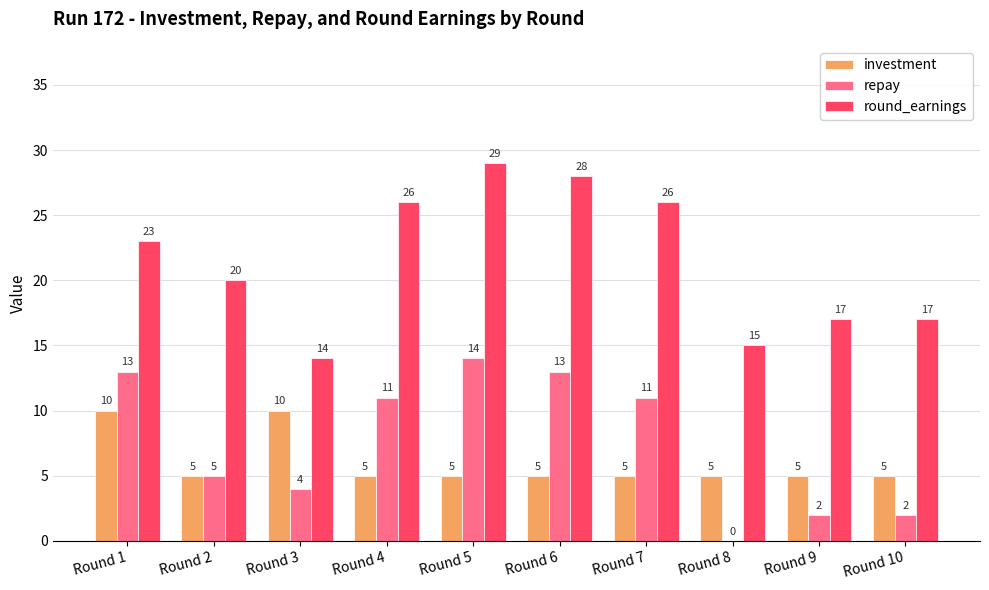

What is the approximate value of repay at Round 2?

5